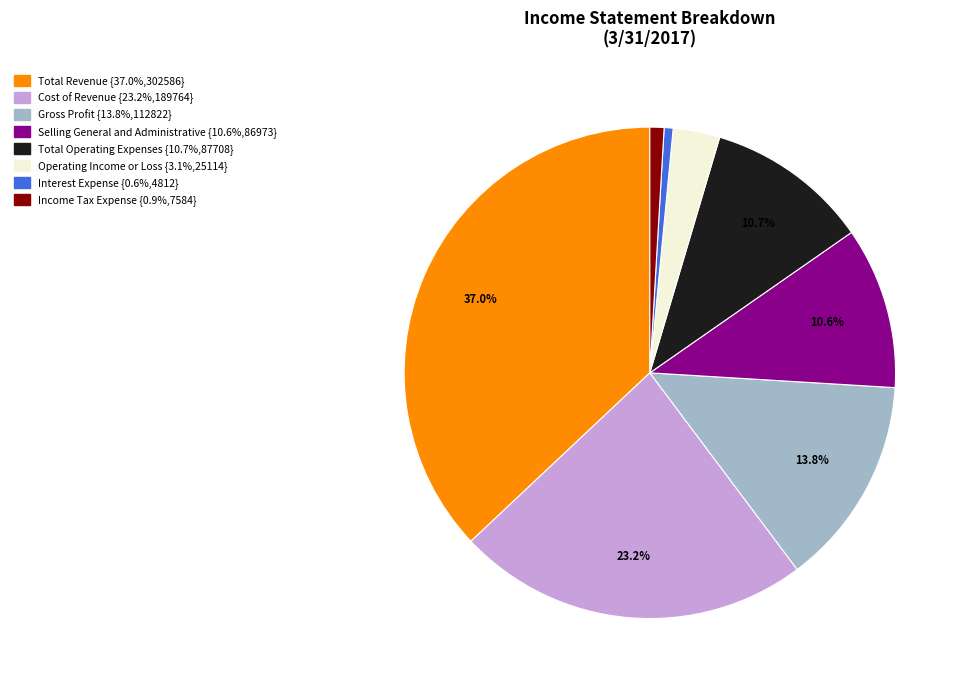

To the nearest percent, what percentage of the pie is Operating Income or Loss?

3%